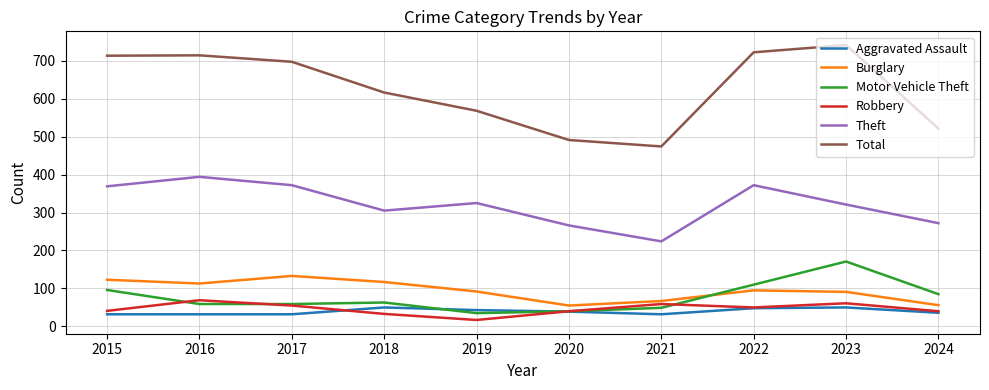

What is the average value of the Total series?

626